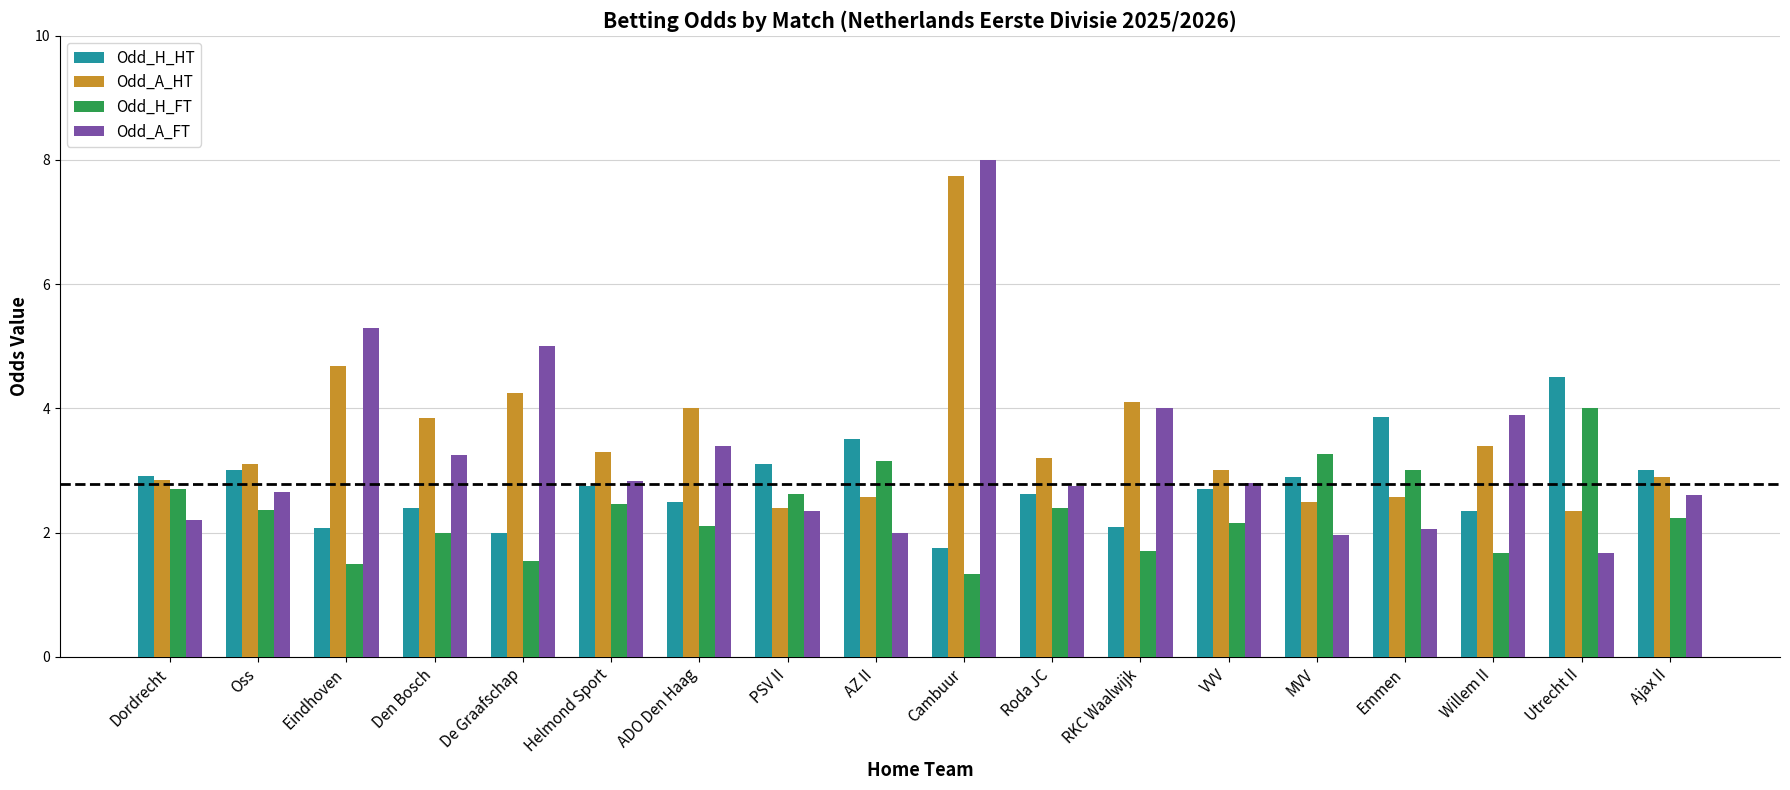

At which category is the sum across all series the highest?

Cambuur